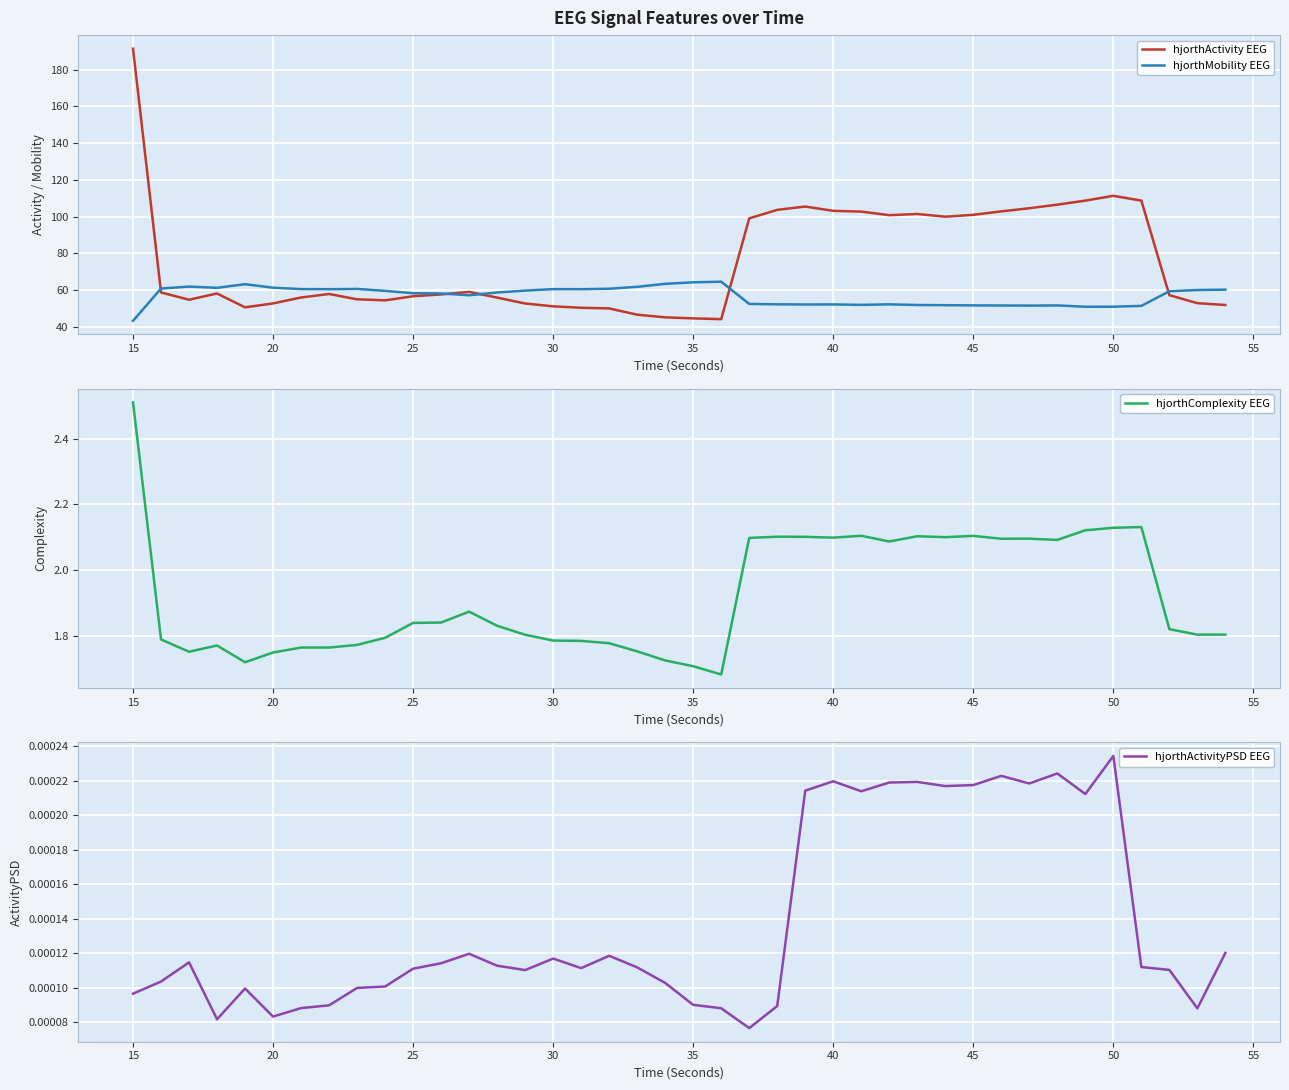

Which series has the largest total across all categories?

hjorthActivity EEG